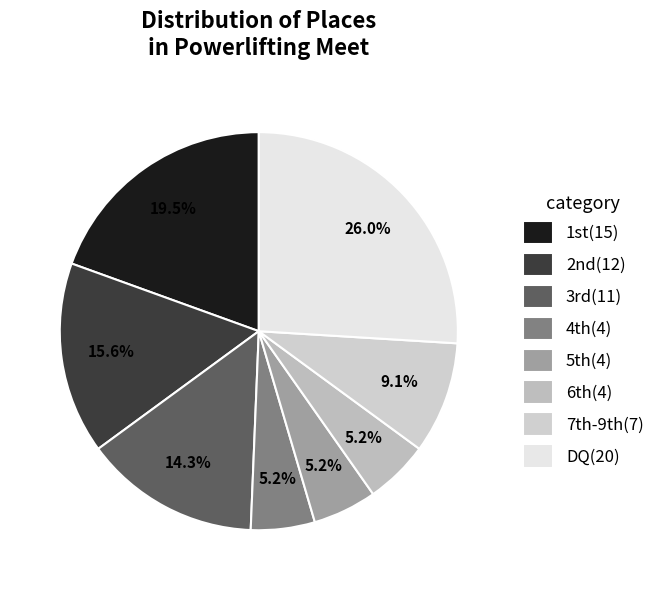

Rank the categories by value from highest to lowest.

DQ, Place 1, Place 2, Place 3, Place 7-9 & Other, Place 4, Place 5, Place 6